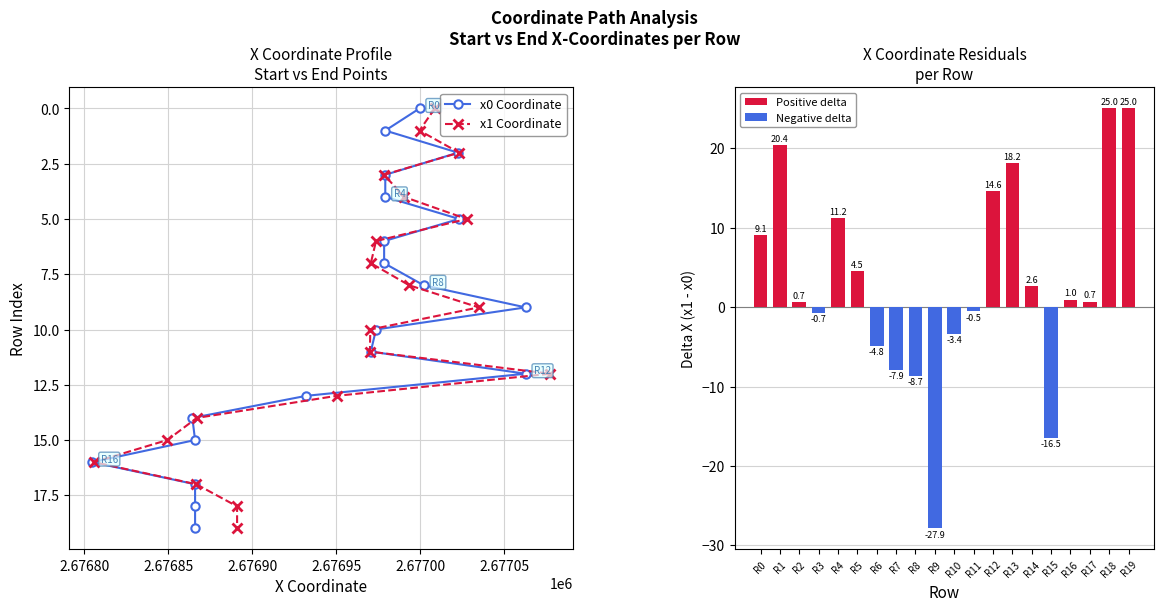

What is the difference between the maximum and second lowest values in the x0 Coordinate series?

18.0